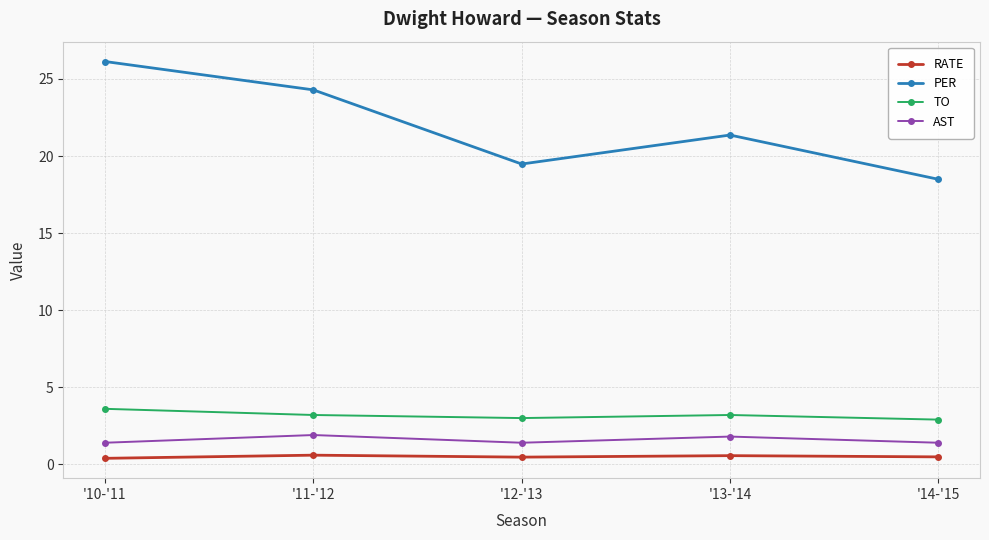

Count the RATE values in the range 0 to 1.

5